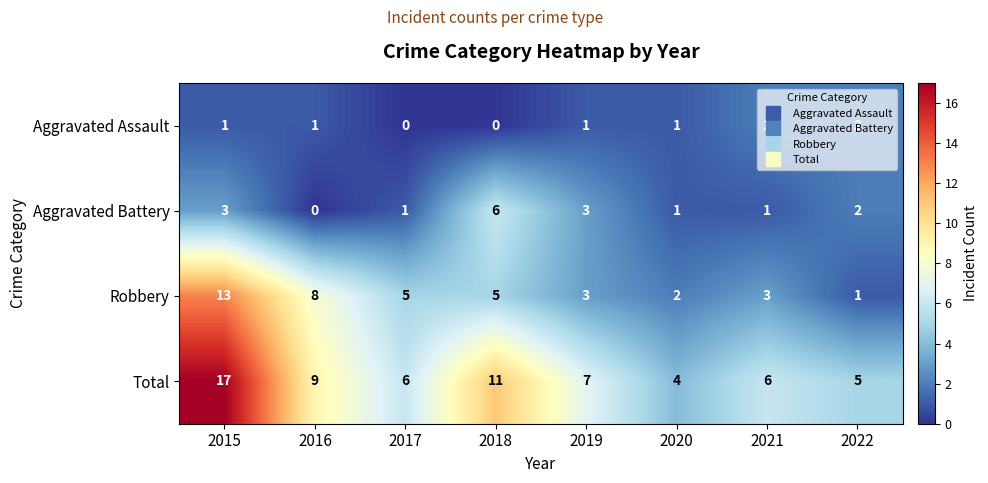

How many data points does each series have?

8